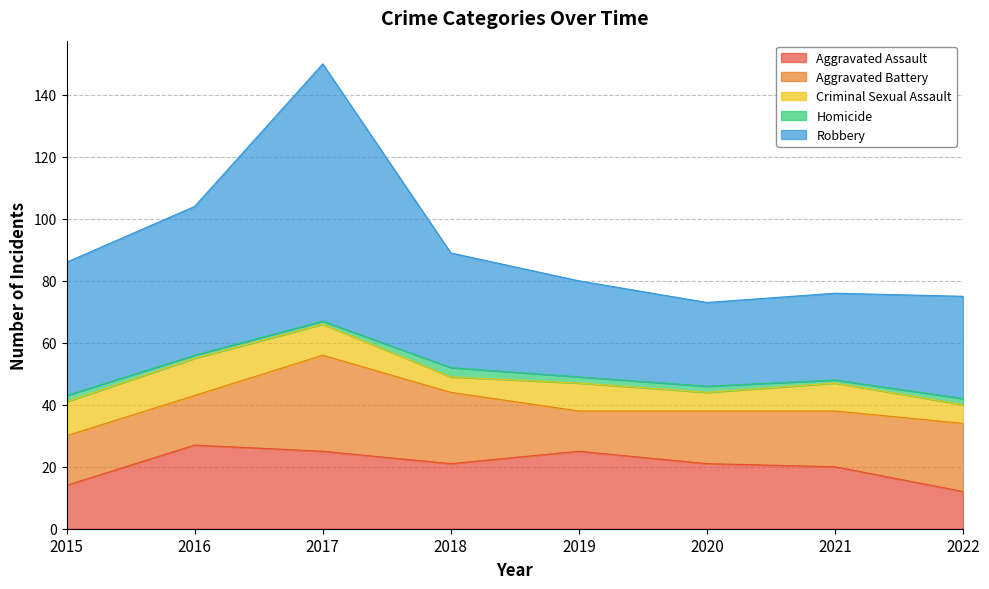

The Aggravated Assault series shows 25 at 2019. True or false?

True